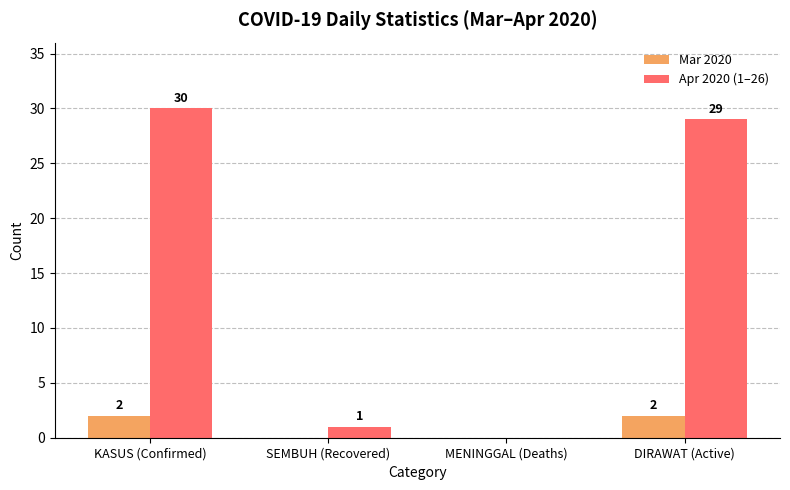

What is the sum of the Mar 2020 values at KASUS (Confirmed) and DIRAWAT (Active)?

4